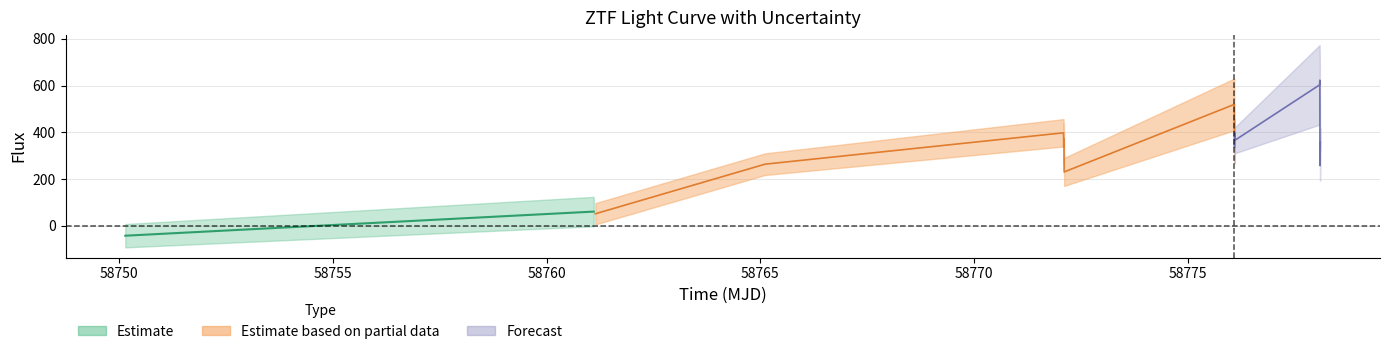

Reading left to right, what are all the values shown in this chart?

flux: -41.9	61.3	51.9	264.1	398.3	337.3	371.9	230.9	519.8	337.5	398.7	366.4	603.3	623.5	258.0	359.6
fluxerr: 50.0	63.0	45.6	46.3	58.6	73.0	67.6	59.9	110.7	69.3	59.3	55.6	169.9	84.5	64.2	58.7